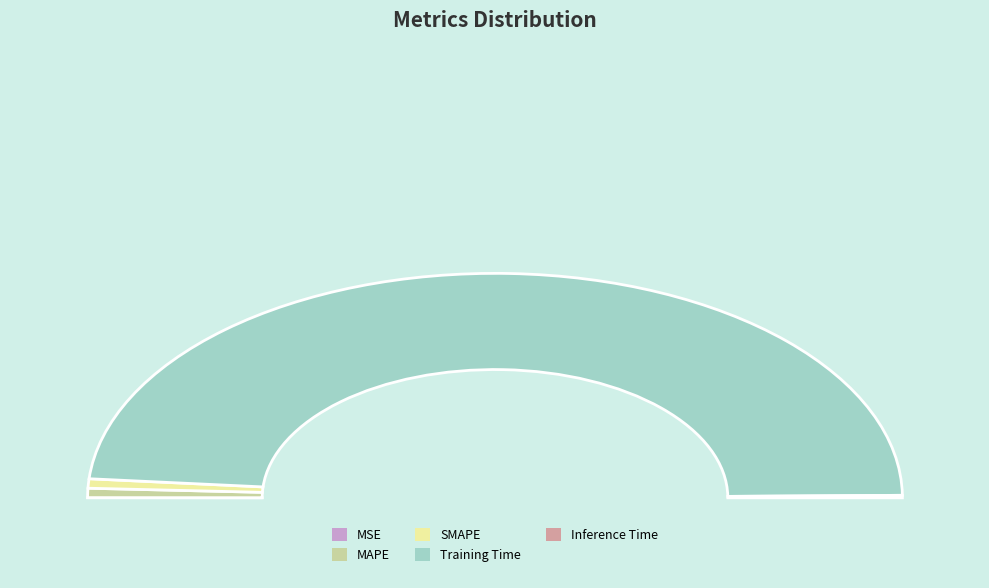

True or false: SMAPE accounts for 1% of the total.

True